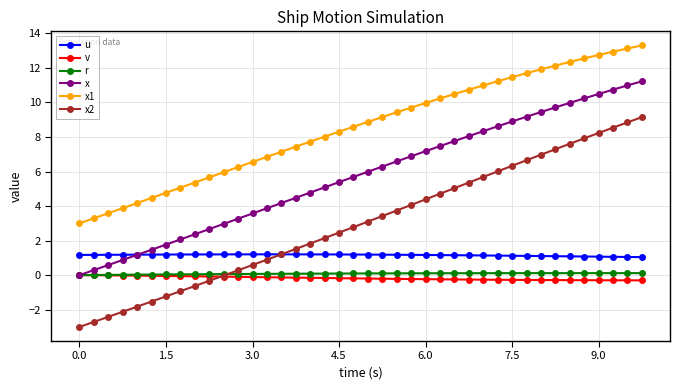

Which series has the widest spread of values?

x2